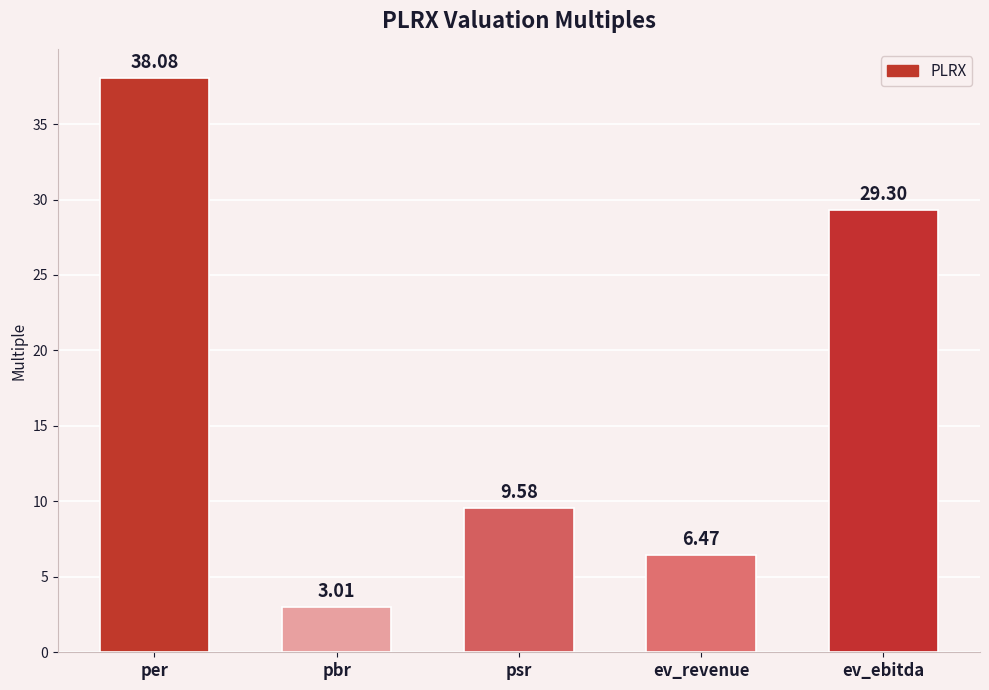

Reading left to right, list all the values displayed in this chart.

per=38.1	pbr=3.0	psr=9.6	ev_revenue=6.5	ev_ebitda=29.3